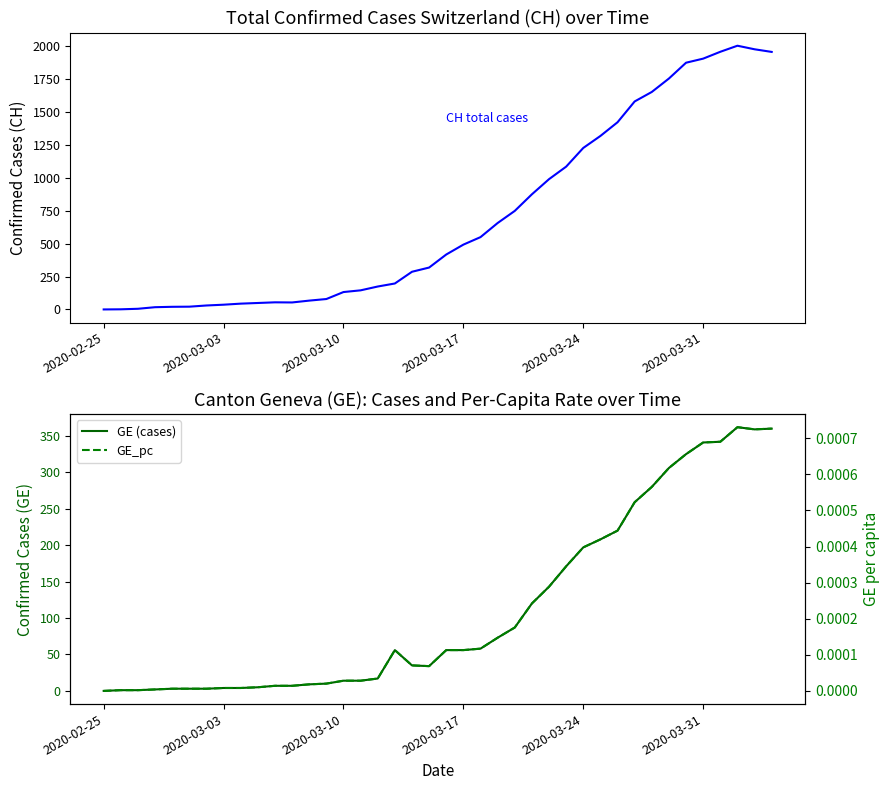

How many categories are shown in the chart?

40